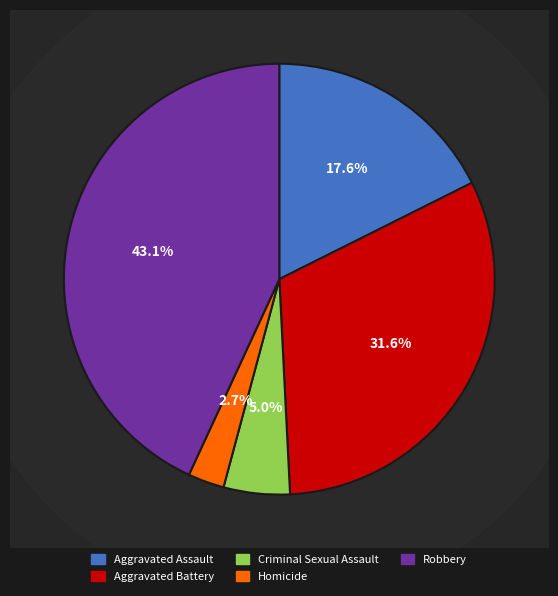

True or false: Aggravated Assault accounts for 18% of the total.

True